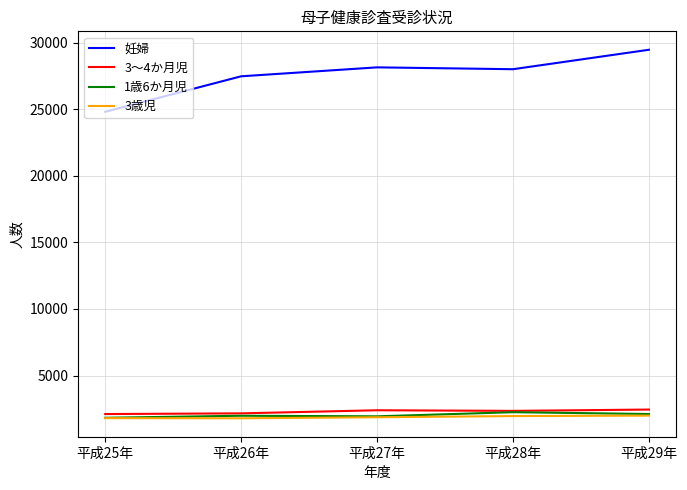

Which category has the highest value in the 妊婦 series?

平成29年